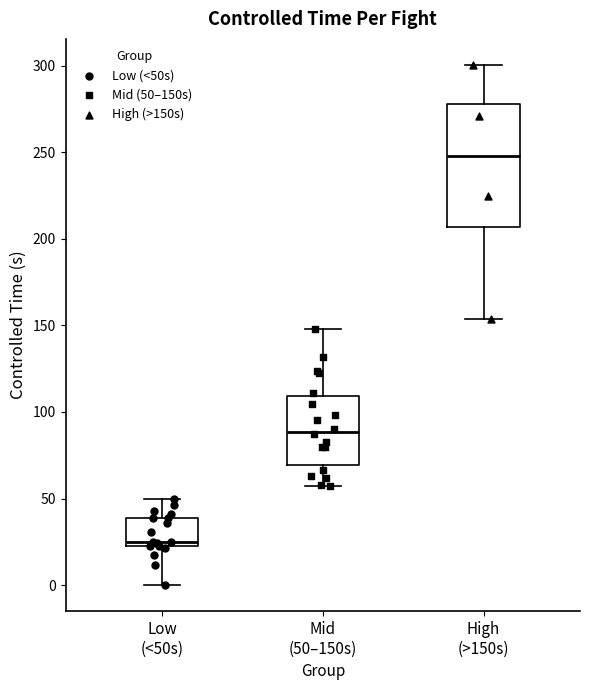

Which box's median line is the highest?

High (>150s)